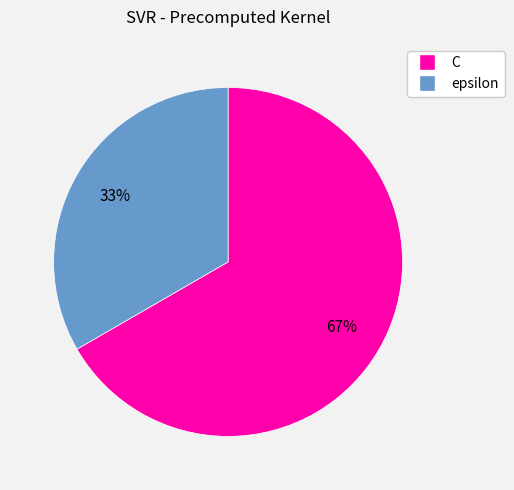

Which slice is the largest?

C